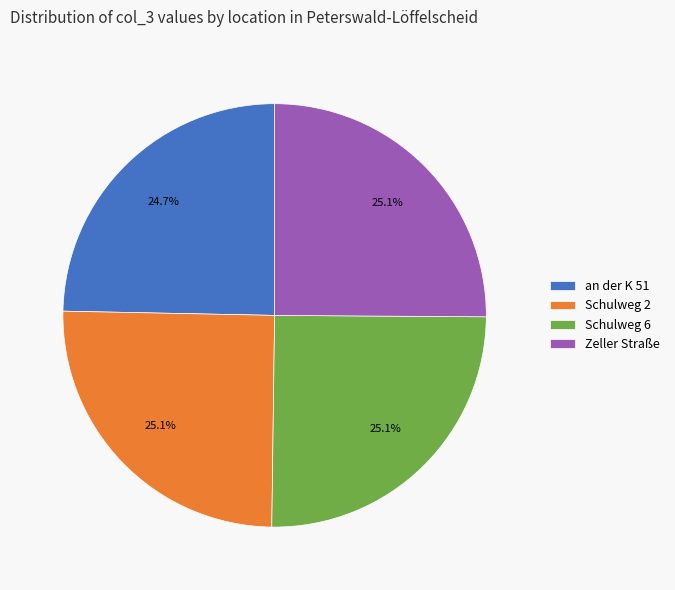

What portion of the pie excludes Zeller Straße?

74.9%